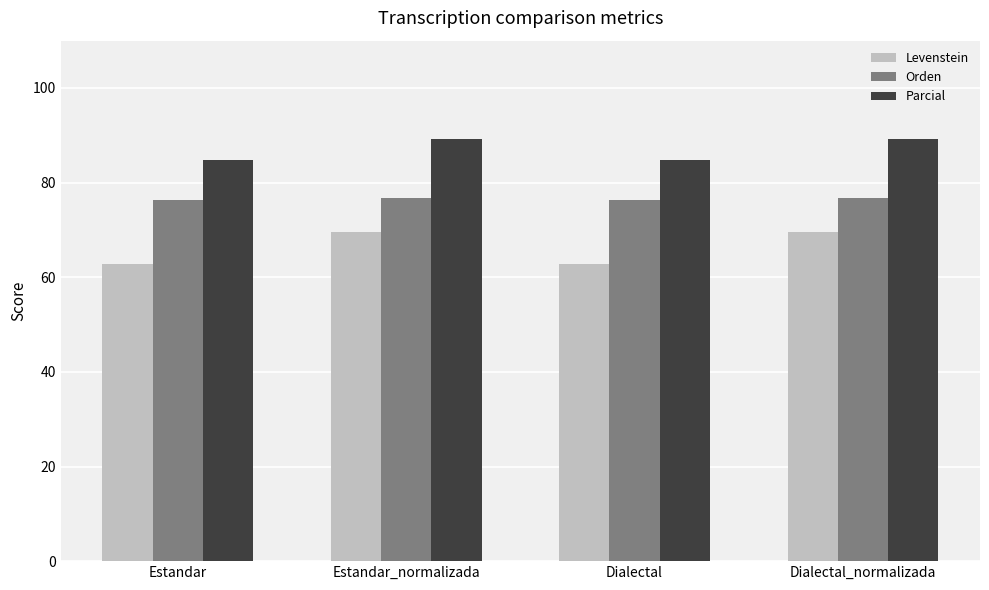

What is the difference between the highest and lowest values at Dialectal_normalizada?

19.6